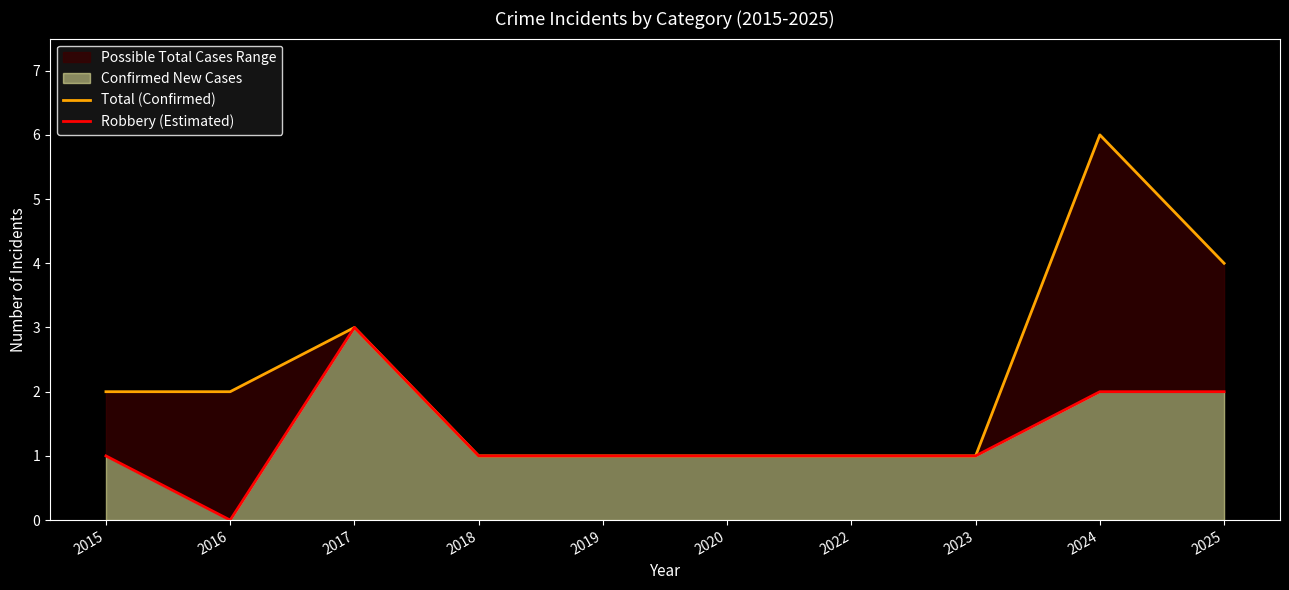

Is the value of Total (Confirmed) at 2020 greater than the value of Robbery (Estimated) at 2018?

No